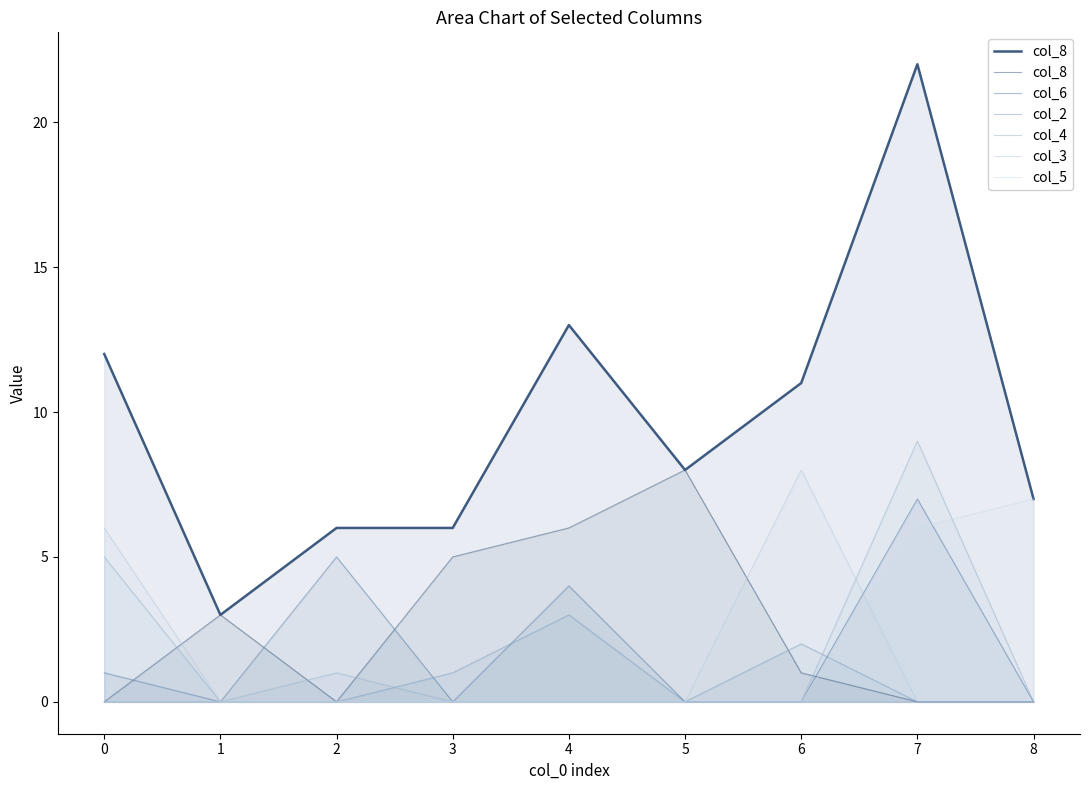

At which label is col_8 closest to 4?

1